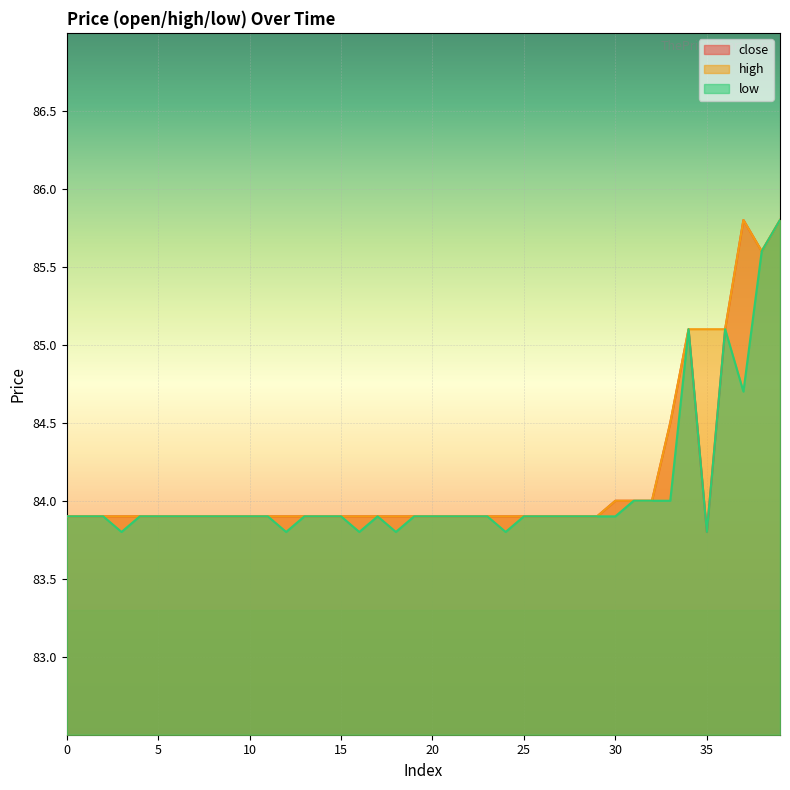

What are all the series names shown in the legend?

close, high, low